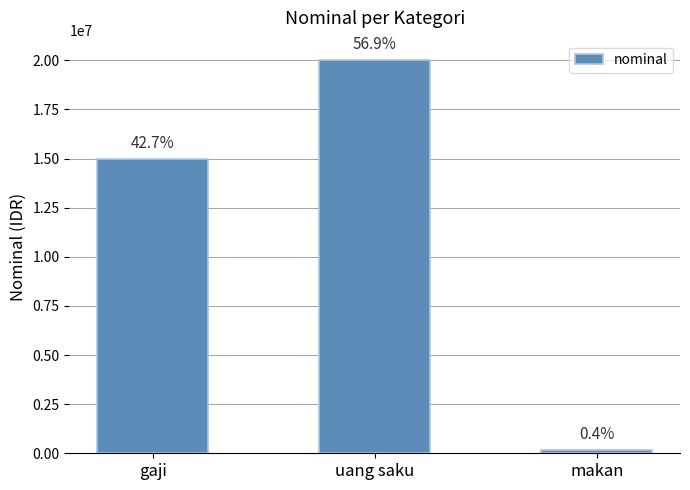

How many bars are there in total?

3